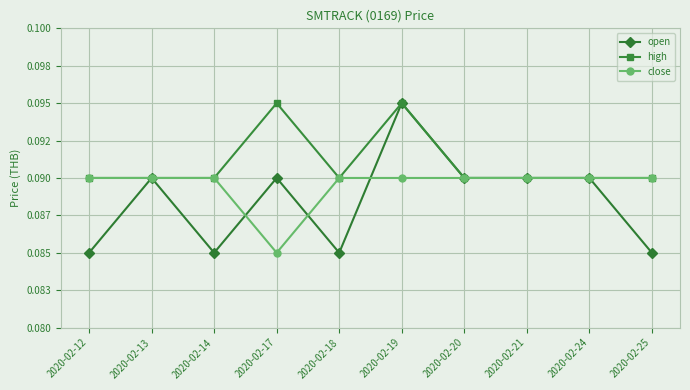

Is this an area chart (filled region under the line)?

No